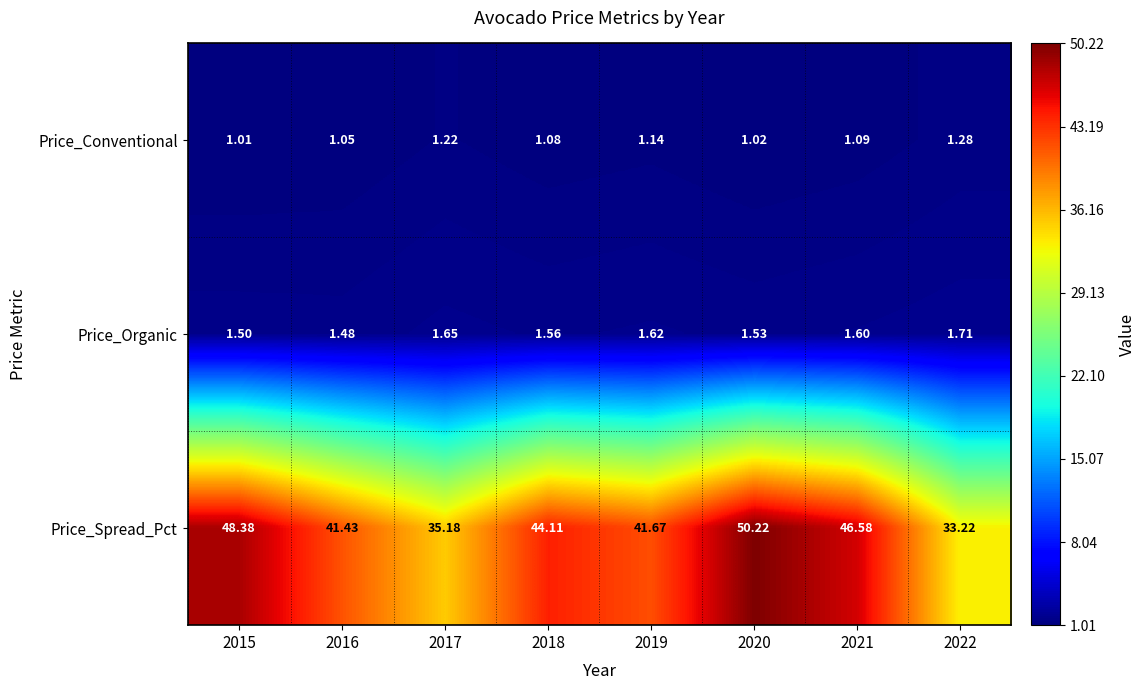

Which series has the largest range (max minus min)?

Price_Spread_Pct